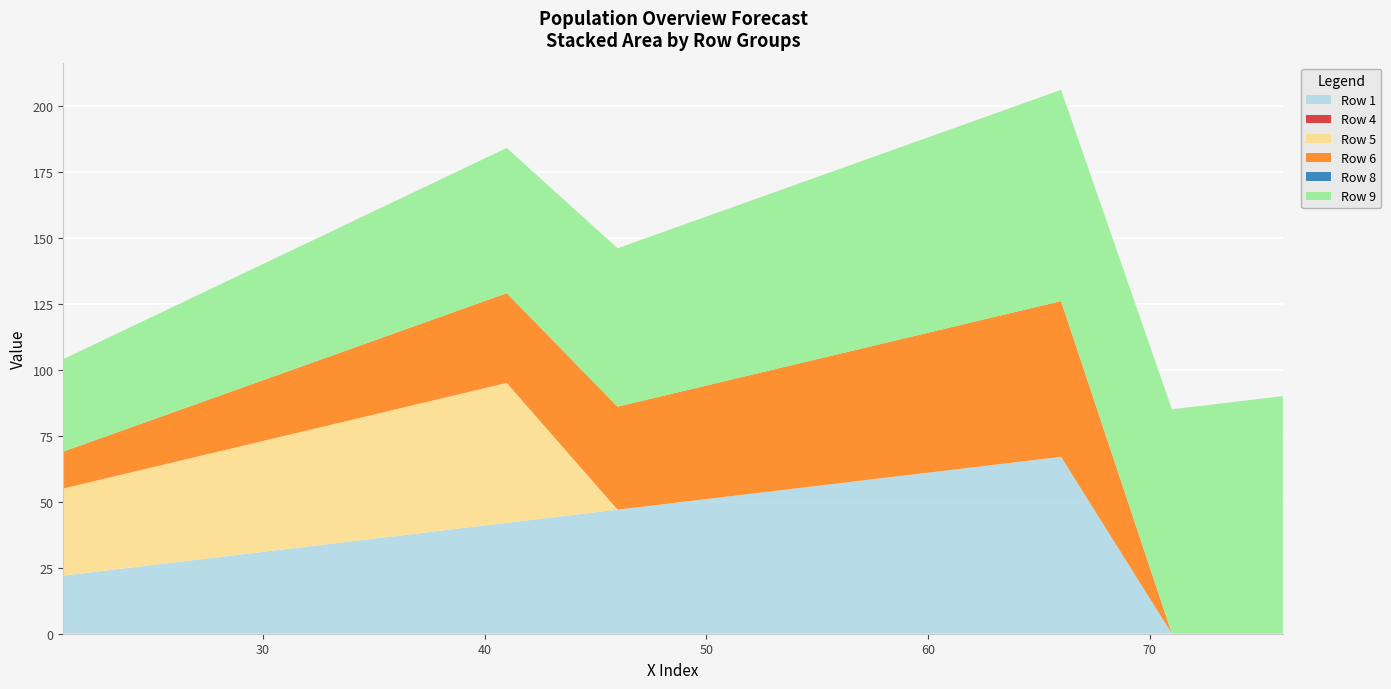

Reading left to right, extract all data points from this chart.

Row 1: 22	27	32	37	42	47	52	57	62	67	0	0
Row 4: 0	0	0	0	0	0	0	0	0	0	0	0
Row 5: 33	38	43	48	53	0	0	0	0	0	0	0
Row 6: 14	19	24	29	34	39	44	49	54	59	0	0
Row 8: 0	0	0	0	0	0	0	0	0	0	0	0
Row 9: 35	40	45	50	55	60	65	70	75	80	85	90